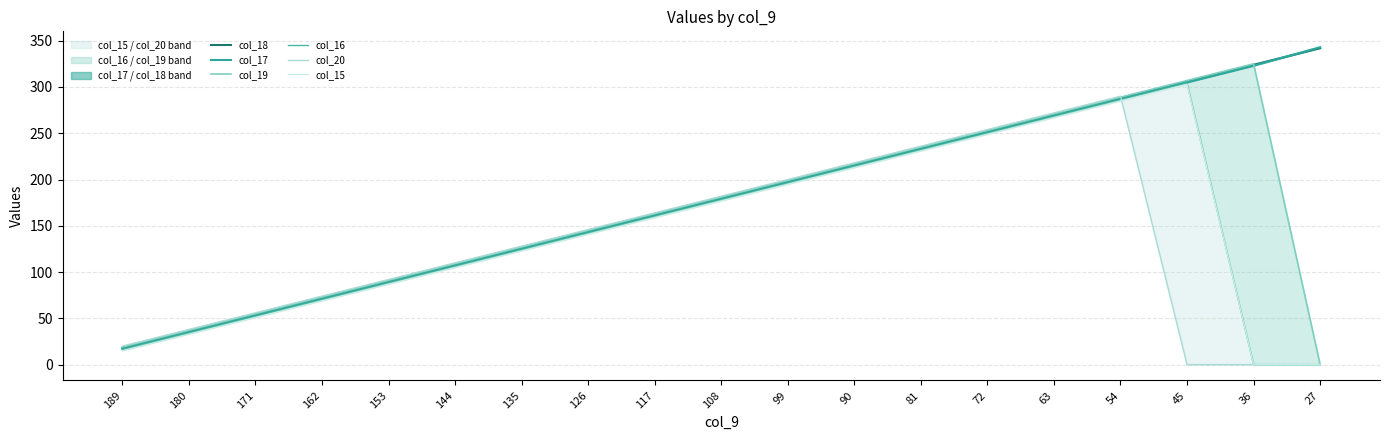

Does the chart display data point markers on the line(s)?

No